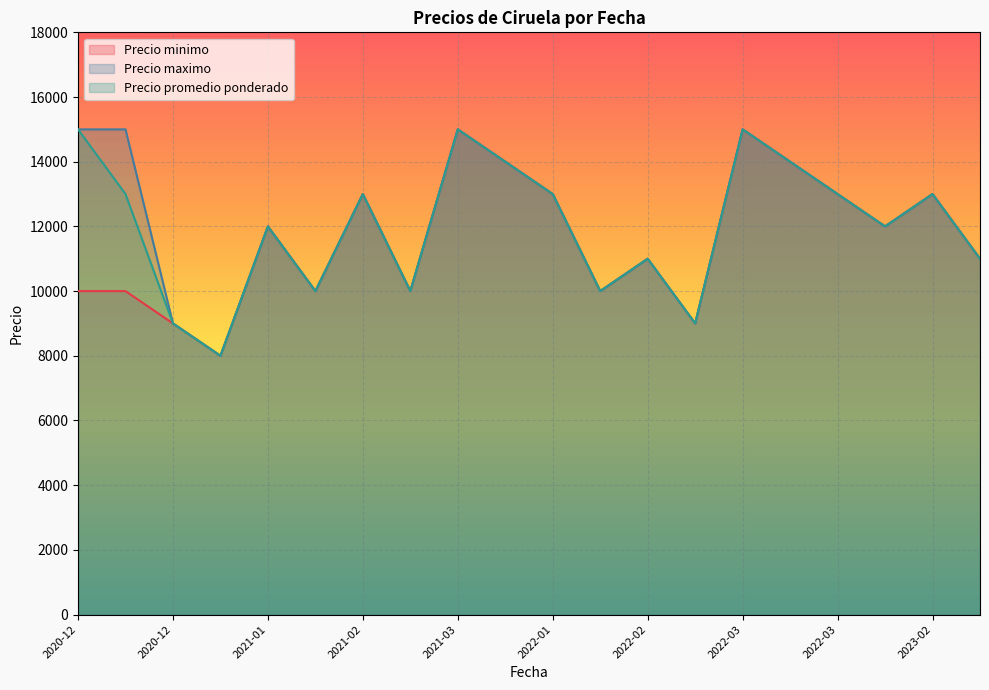

Which series has the largest total across all categories?

Precio maximo